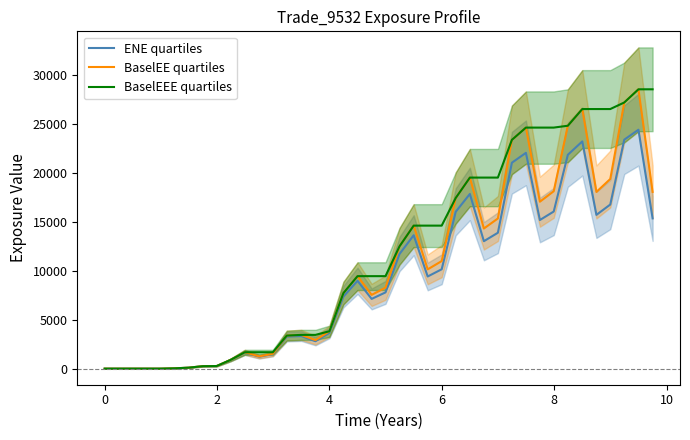

Is it true that BaselEEE quartiles equals 2412.8 at 11?

False